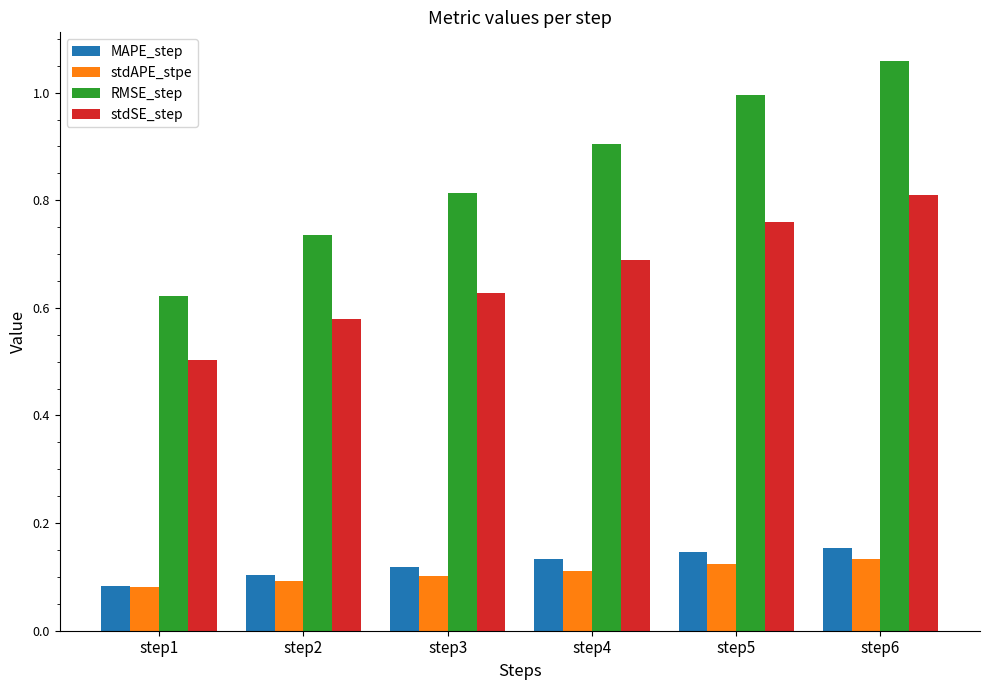

At which label does stdSE_step reach its minimum?

step1